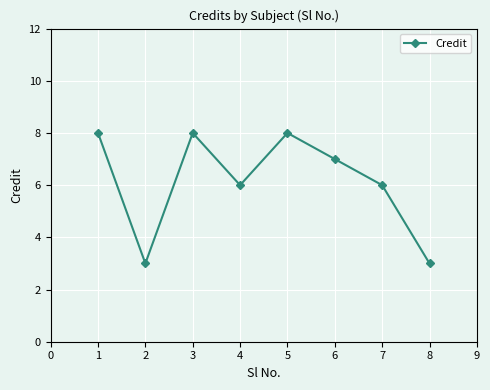

What is the sum of the values at 3 and 2?

11